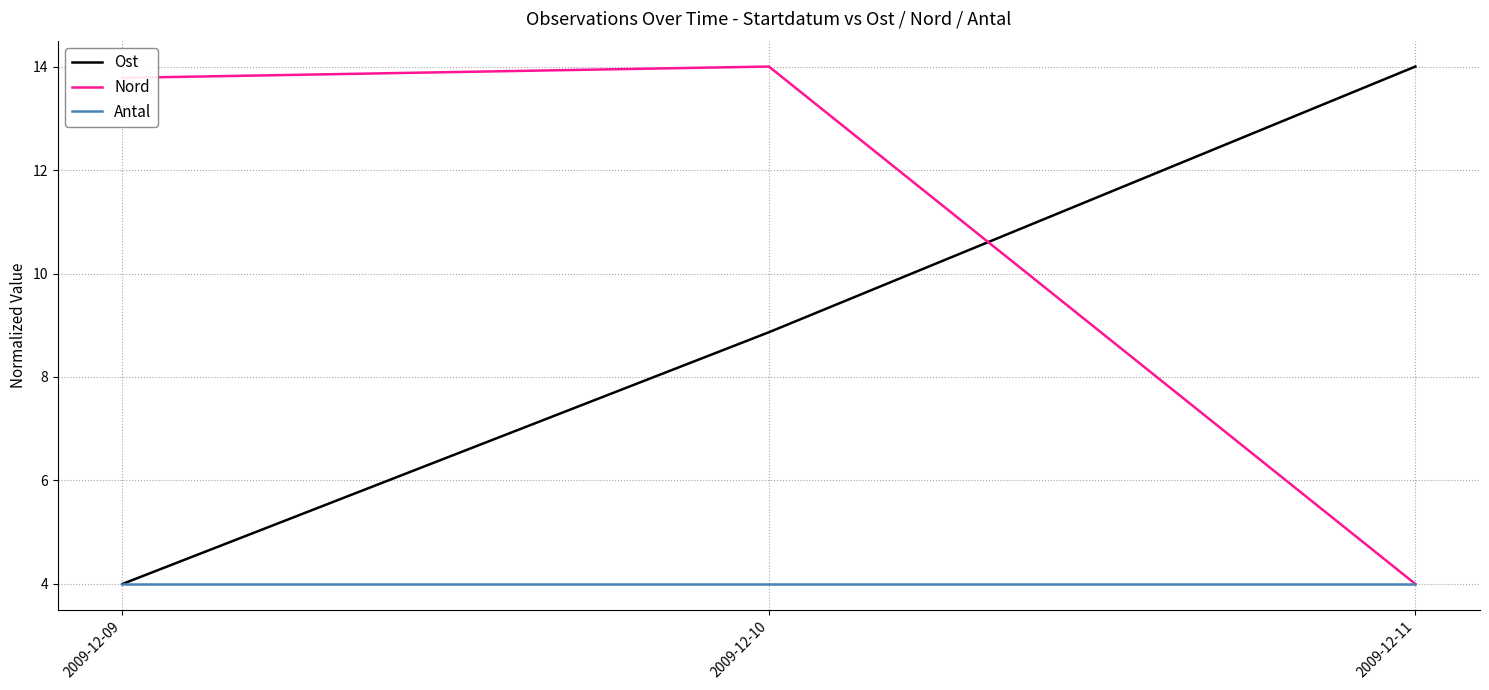

True or false: Ost has a value of 2.1 at 2009-12-09.

False